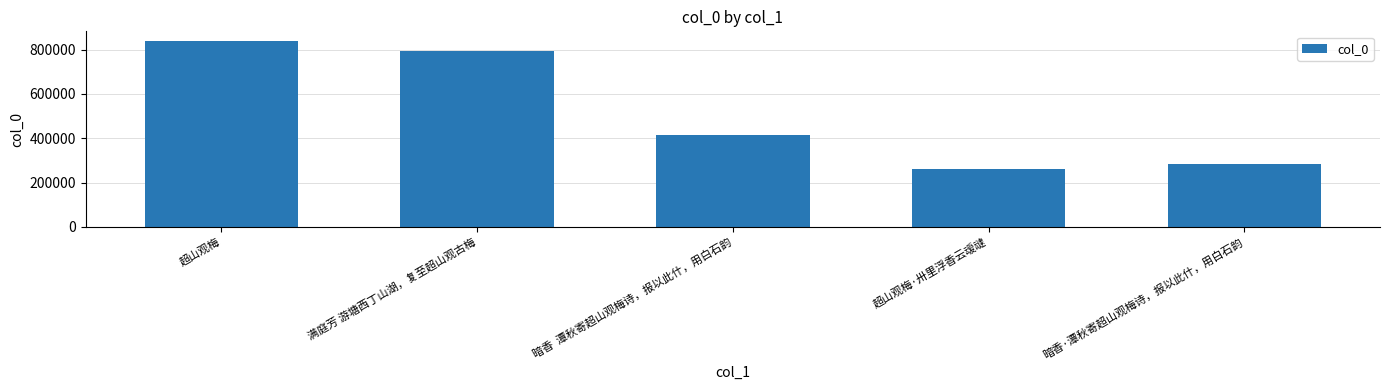

True or false: the data shows 1186360 at 满庭芳 游塘西丁山湖，复至超山观古梅.

False